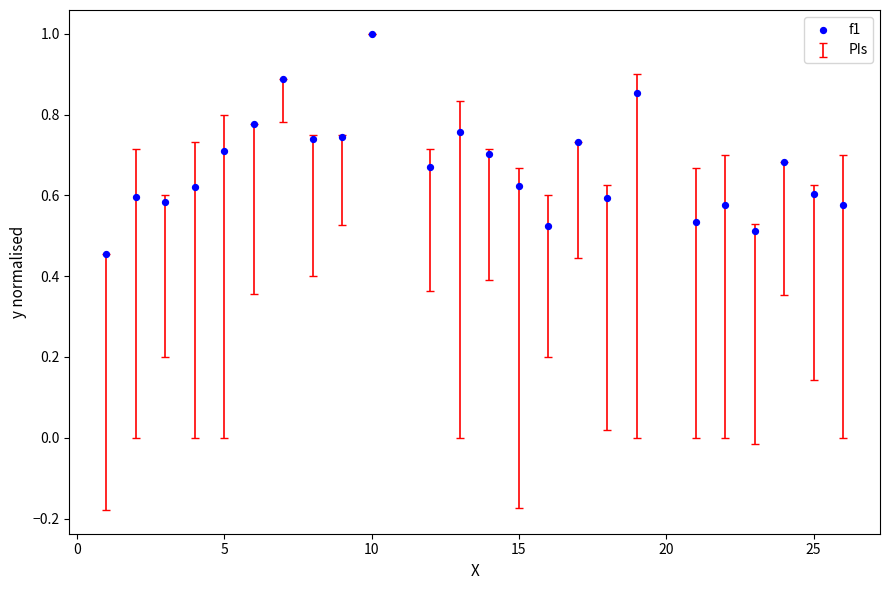

What is the range of X values (max minus min)?

25.0